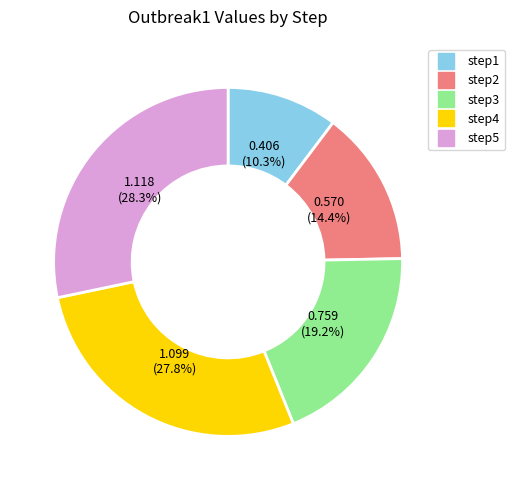

Which has a higher value, step1 or step4?

step4